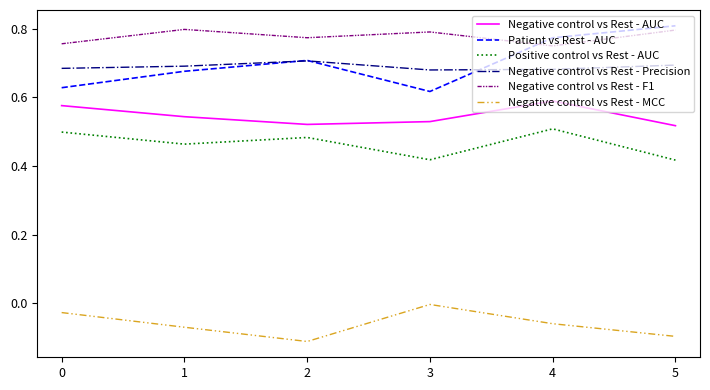

Which series has the largest total across all categories?

Negative control vs Rest - F1